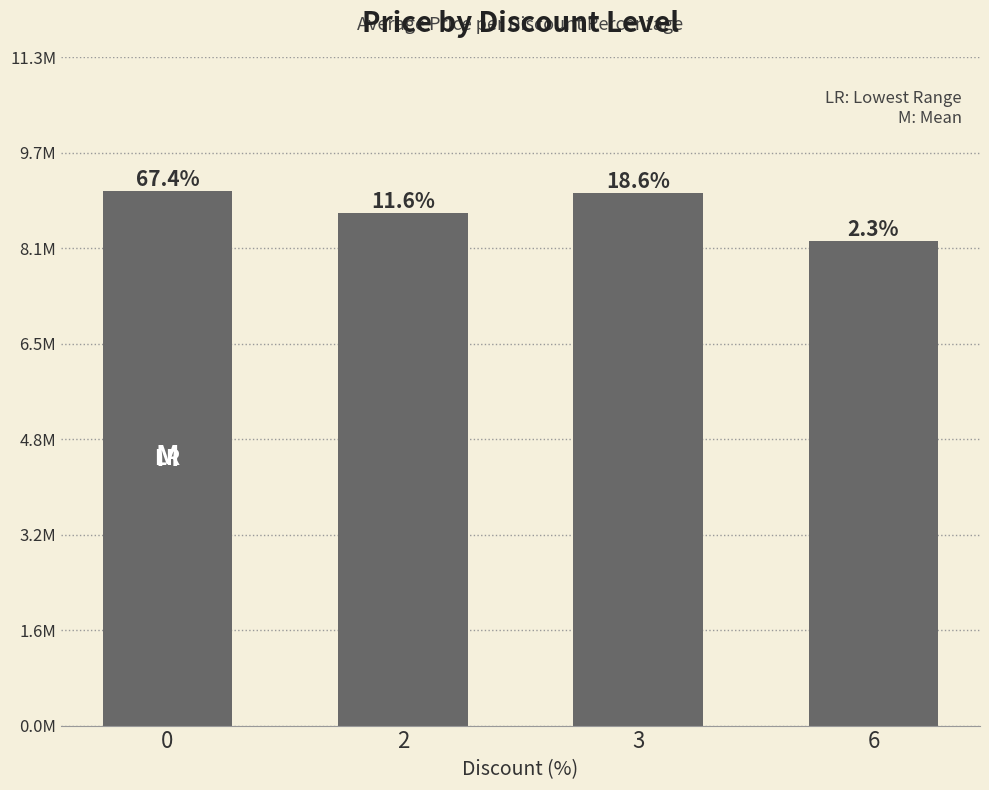

Are the bars horizontal?

No